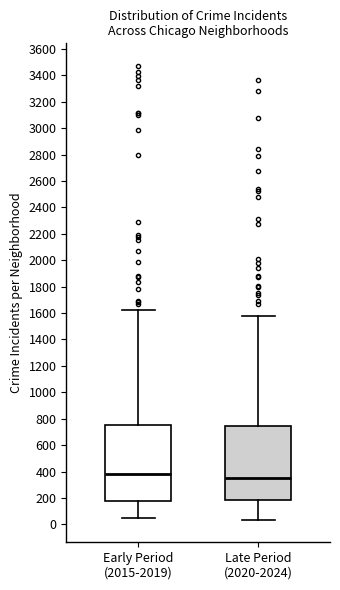

Reading left to right, transcribe this box plot: for each box, give where its median line is, the range the box spans, and where its two whiskers end, as read against the y-axis. The values are not printed on the chart, so give them approximately, as read against the axis.

Early Period (2015-2019): median 380, box 180 to 760, whiskers 40 to 1620
Late Period (2020-2024): median 360, box 180 to 740, whiskers 40 to 1580